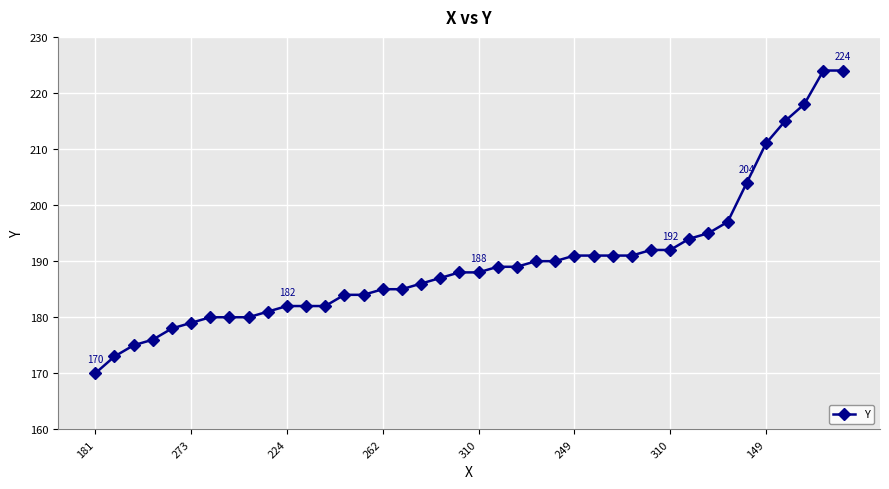

What is the difference between the maximum and second lowest values?

51